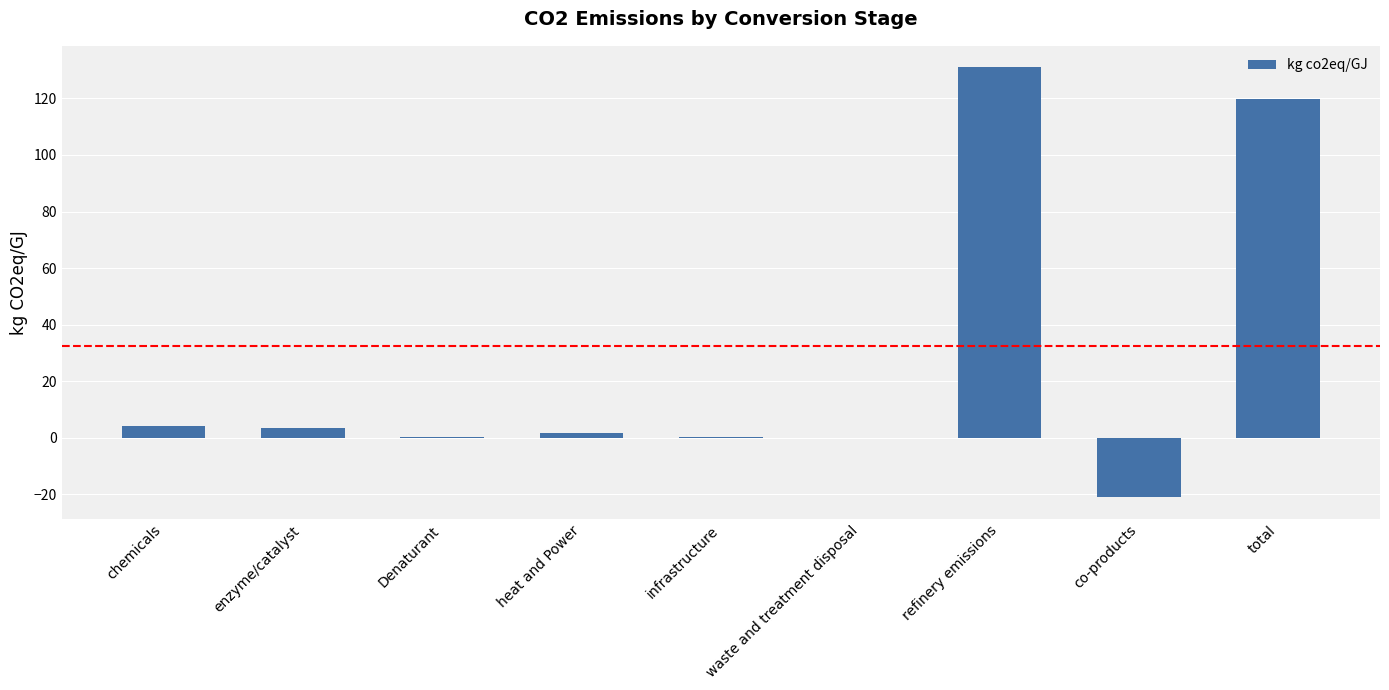

Where does the data first go above 1?

chemicals